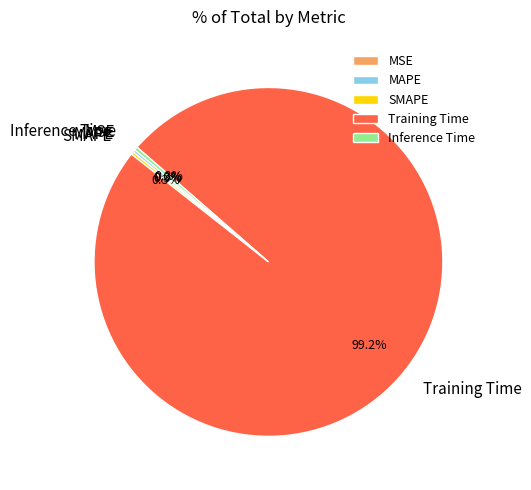

What is the majority slice?

Training Time